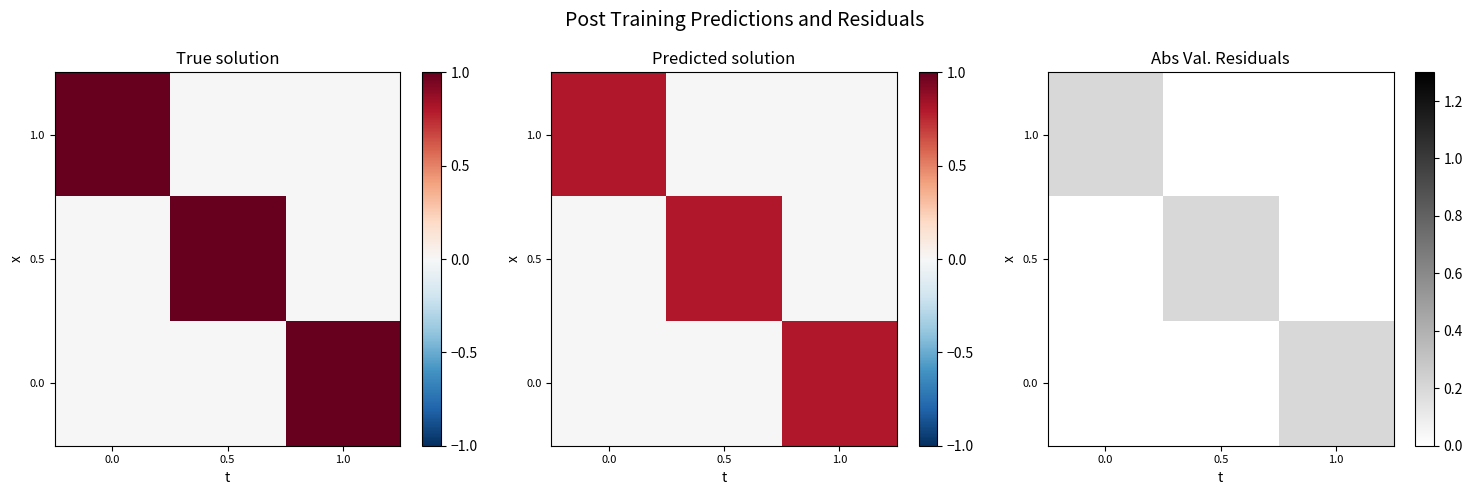

What is the difference between the maximum and minimum values in the 0.0 series?

0.2